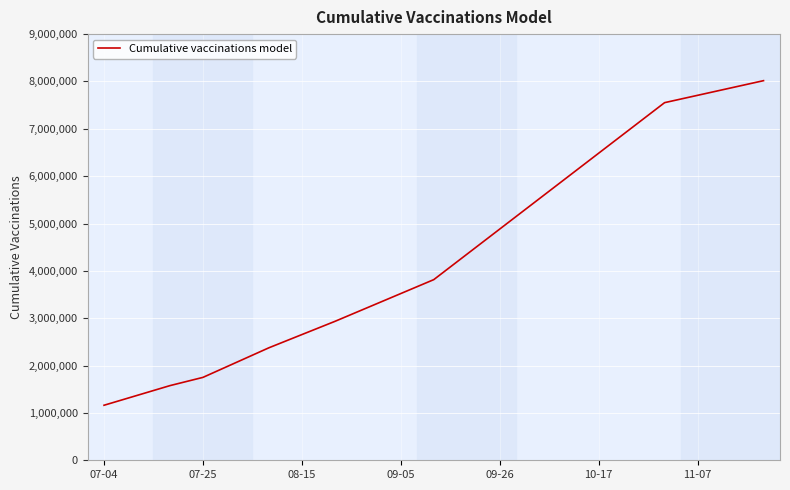

What is the maximum value shown in the chart?

8016768